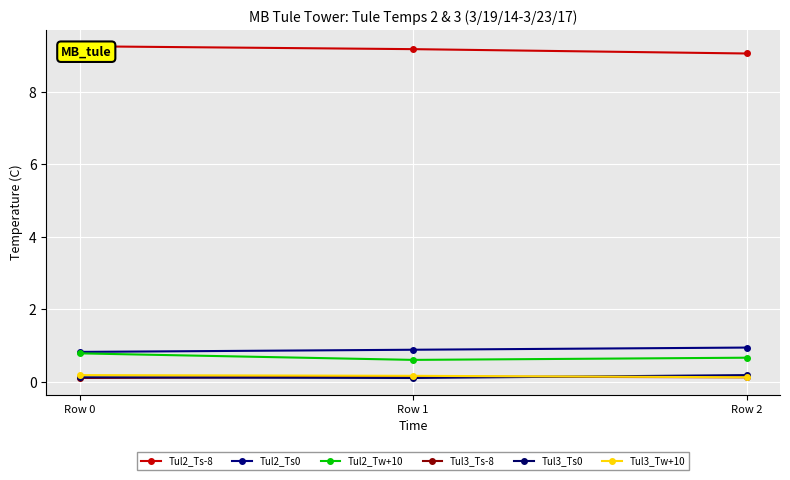

Is the value of Tul3_Ts-8 at Row 2 greater than the value of Tul3_Ts0 at Row 1?

Yes